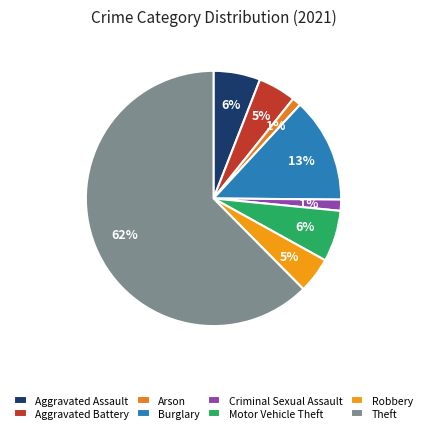

To the nearest percent, what portion does Burglary represent?

13%